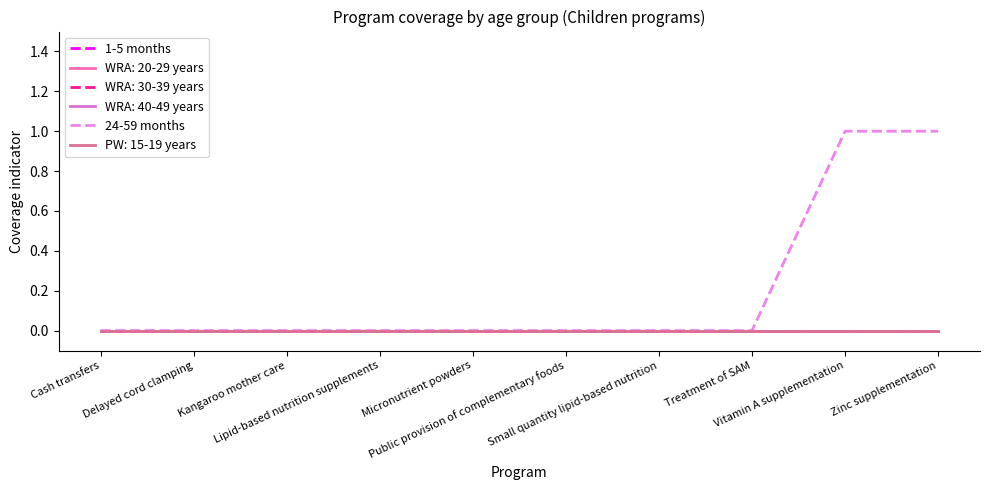

Does the chart have visible grid lines?

No